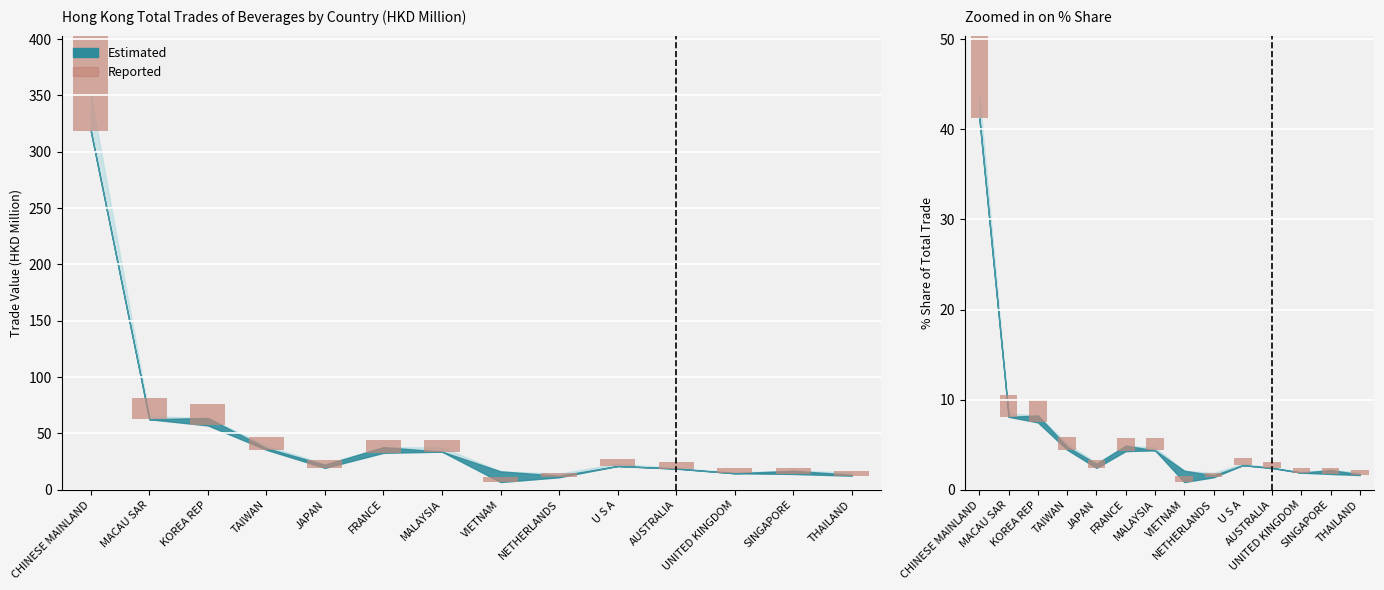

The value of Reported (2018) at AUSTRALIA is 5.7. True or false?

True